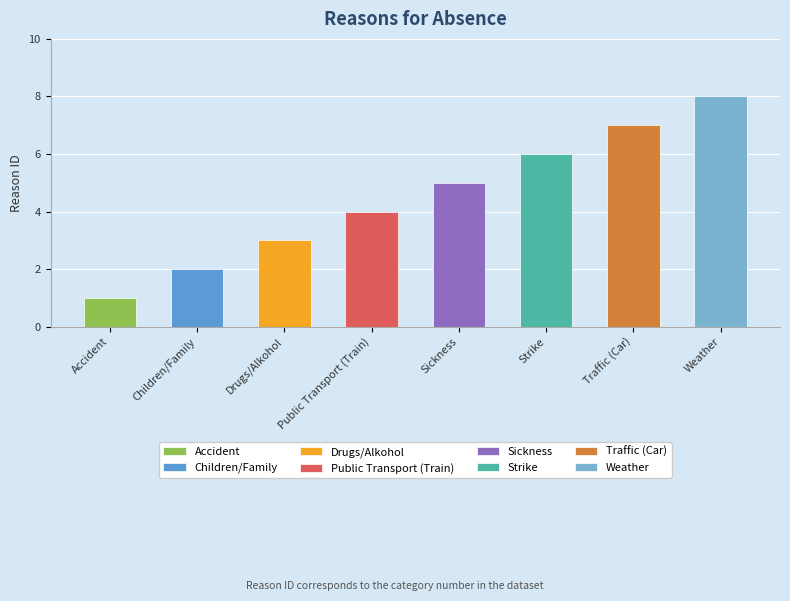

The chart shows a value of 5 at Sickness. True or false?

True